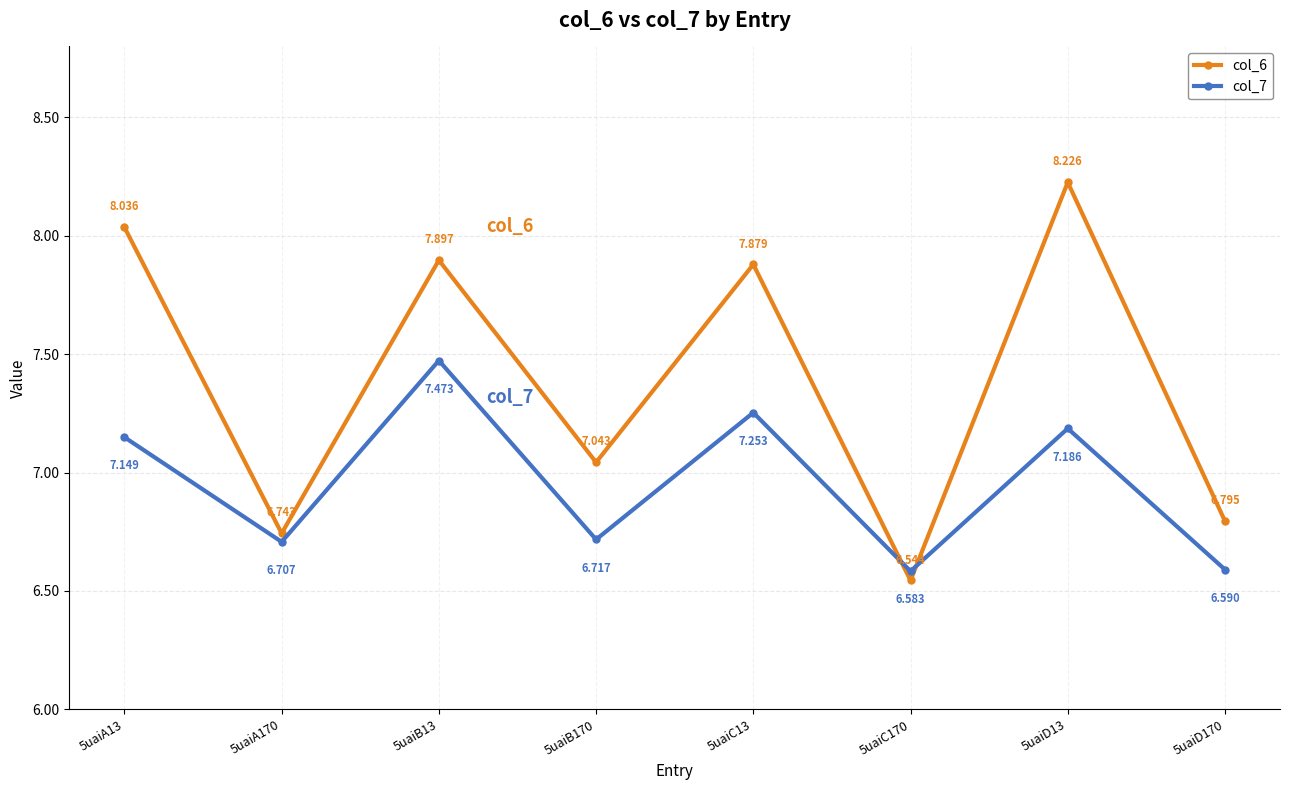

True or false: col_7 has more than 0 interior local peaks.

True